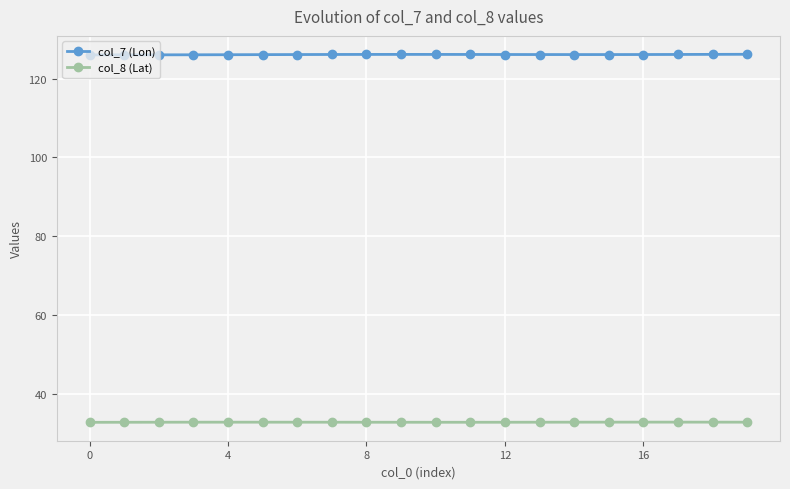

True or false: col_7 (Lon) and col_8 (Lat) cross at least once.

False